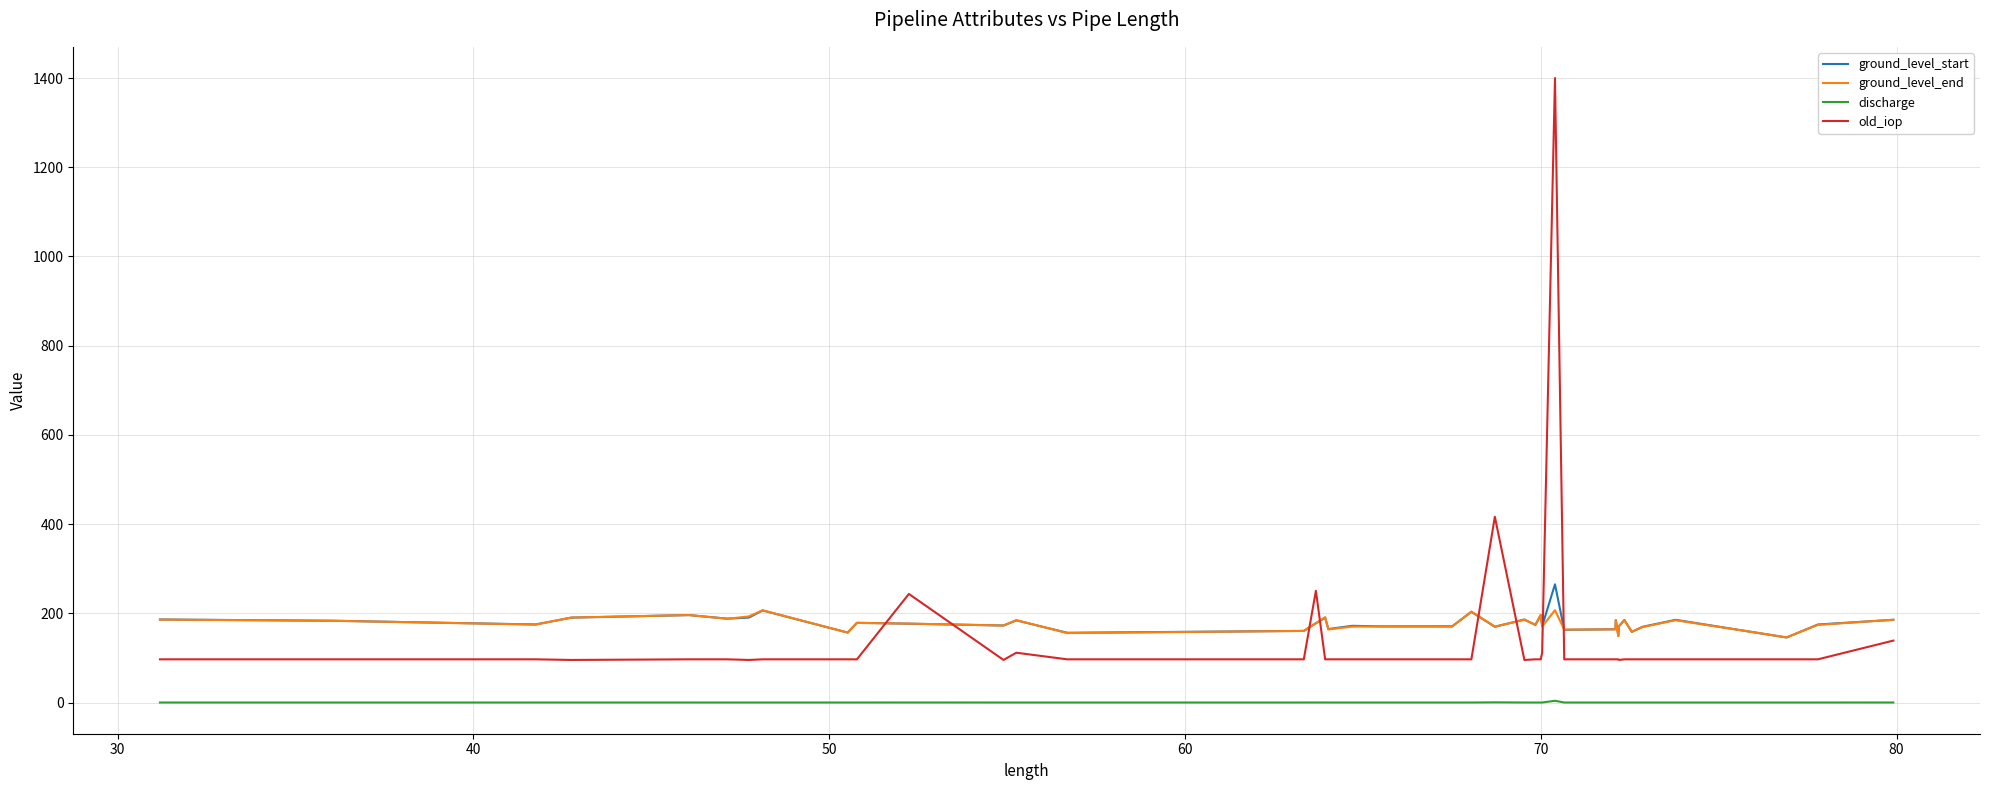

True or false: discharge and old_iop cross at least once.

False